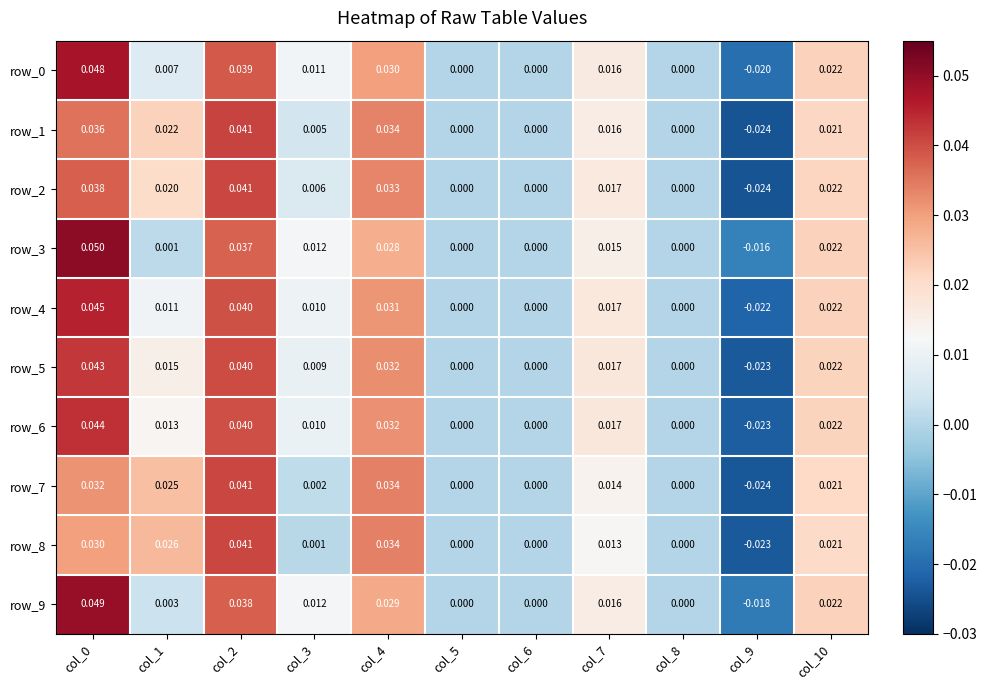

How many data points in row_2 are less than 0?

1